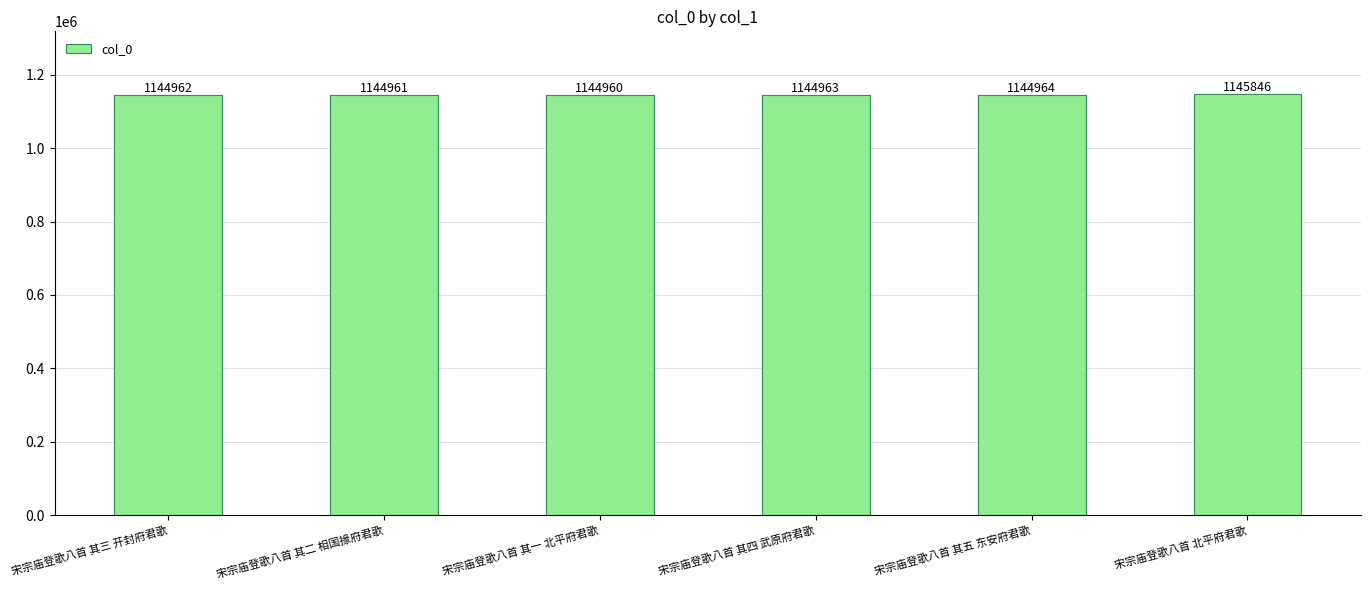

What is the difference between the maximum and minimum values?

886